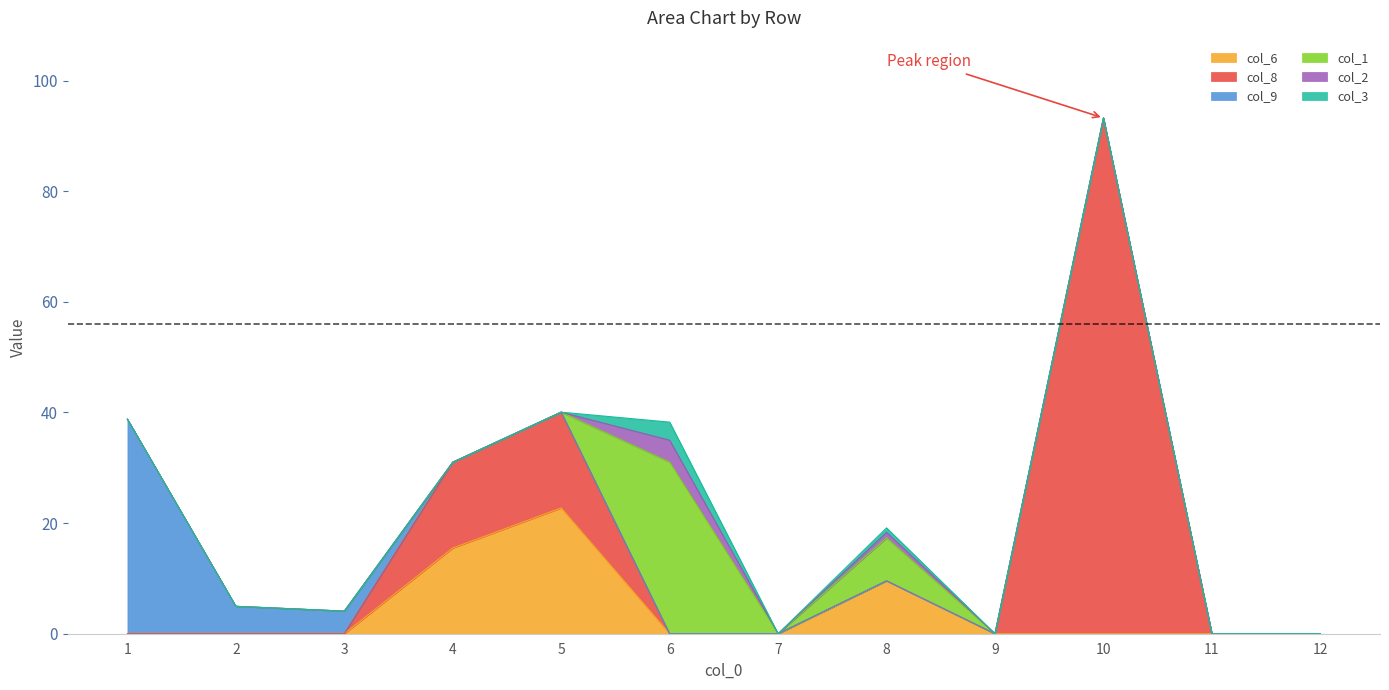

List the labels in order of col_8 value, largest first.

10, 5, 4, 1, 2, 3, 6, 7, 8, 9, 11, 12